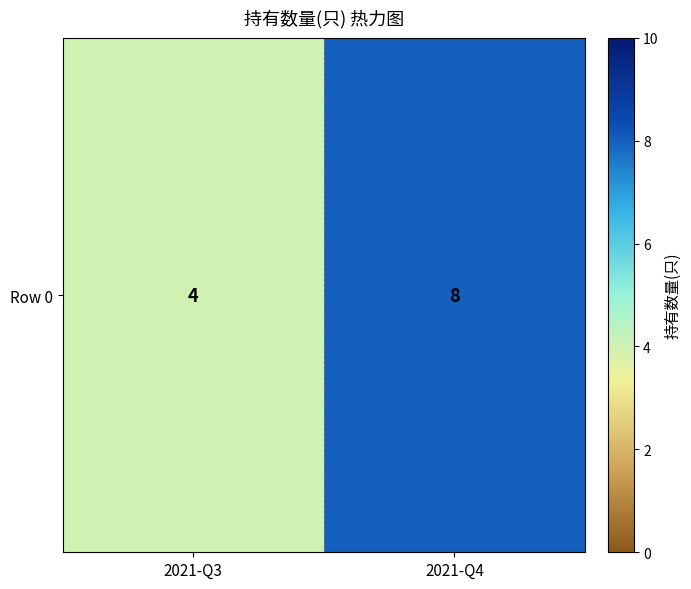

How many data points does each series have?

2